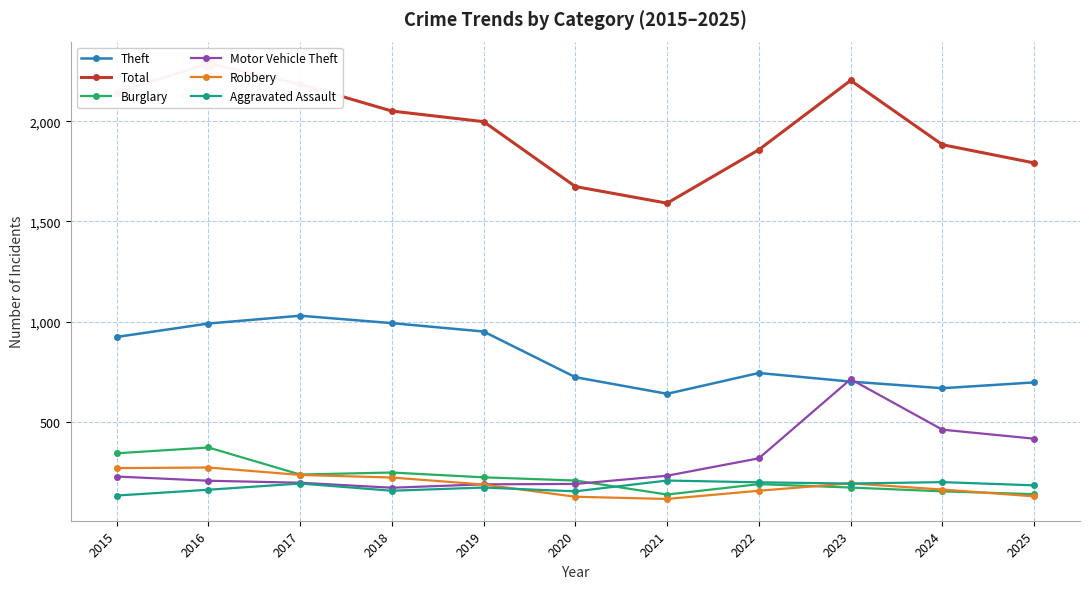

At which category is the sum across all series the highest?

2016